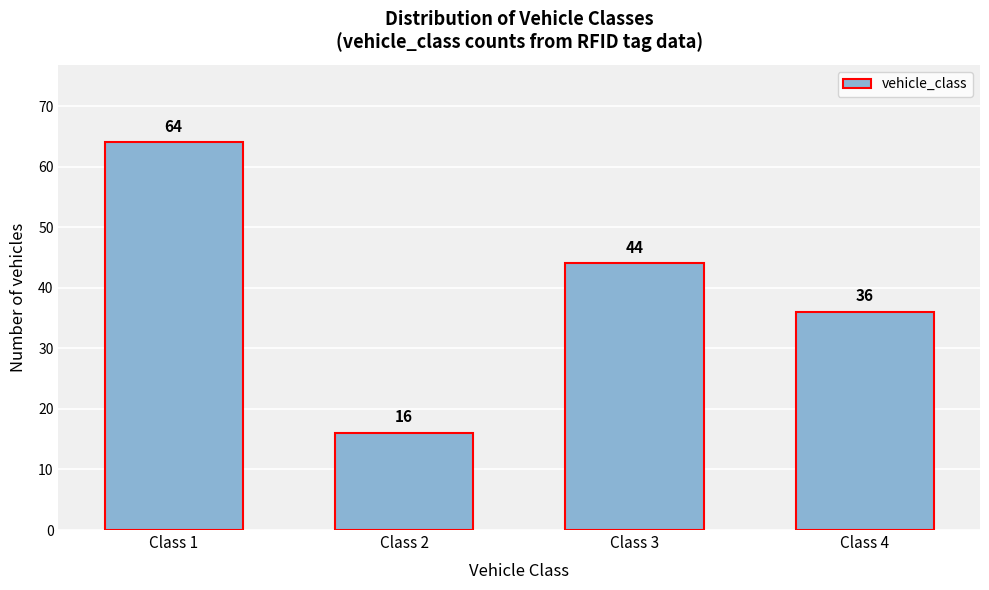

Reading left to right, transcribe all the data shown in this chart.

64	16	44	36